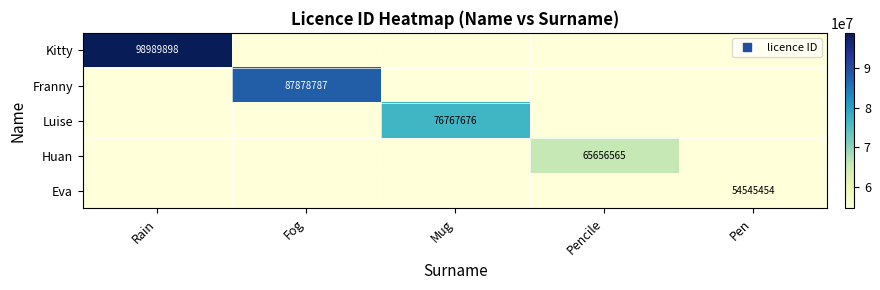

Where is Kitty nearest to the value 76767676?

Rain